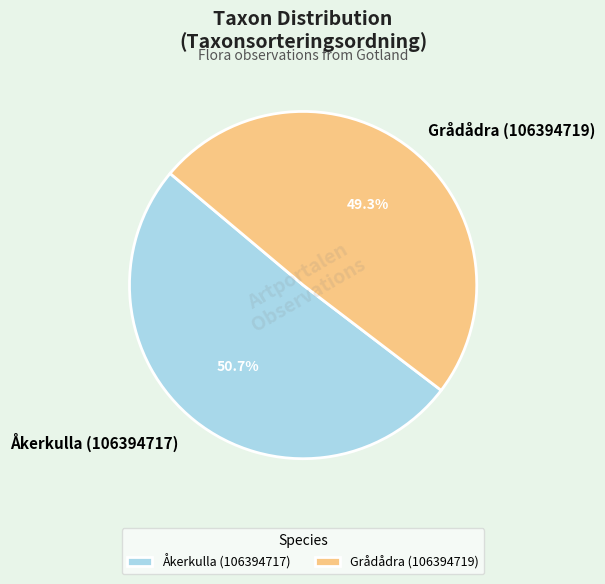

What is the smallest slice in the pie chart?

Grådådra (106394719)